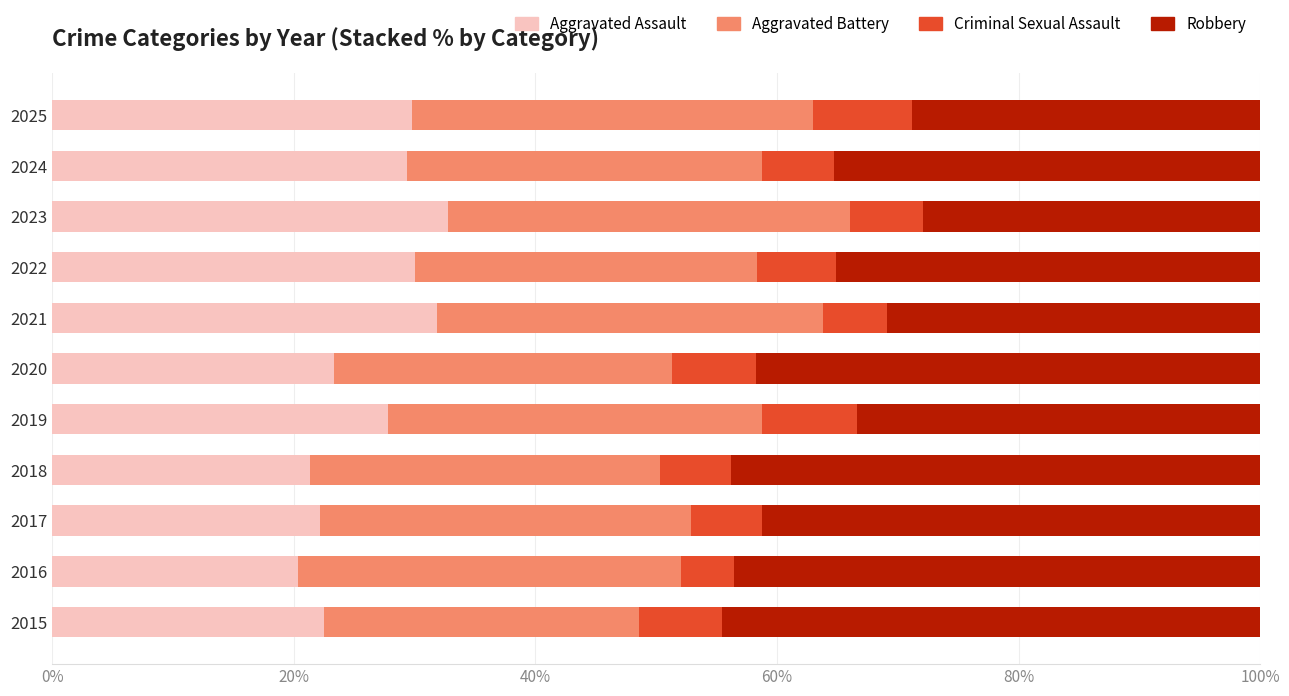

What is the total value across all series at 2017?

100.0